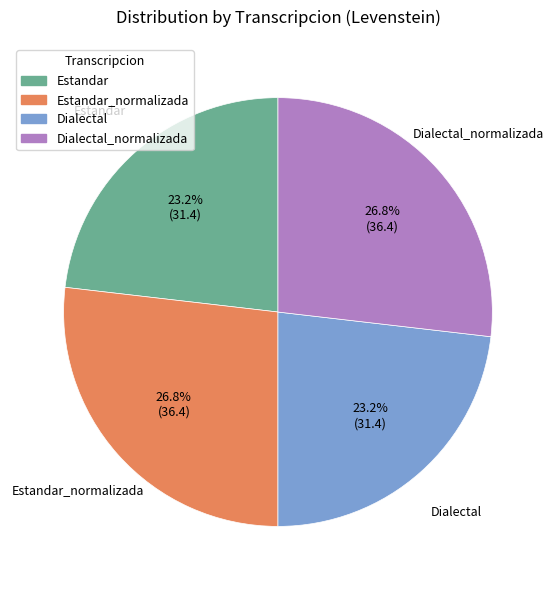

Is there any slice that represents more than half of the pie?

No